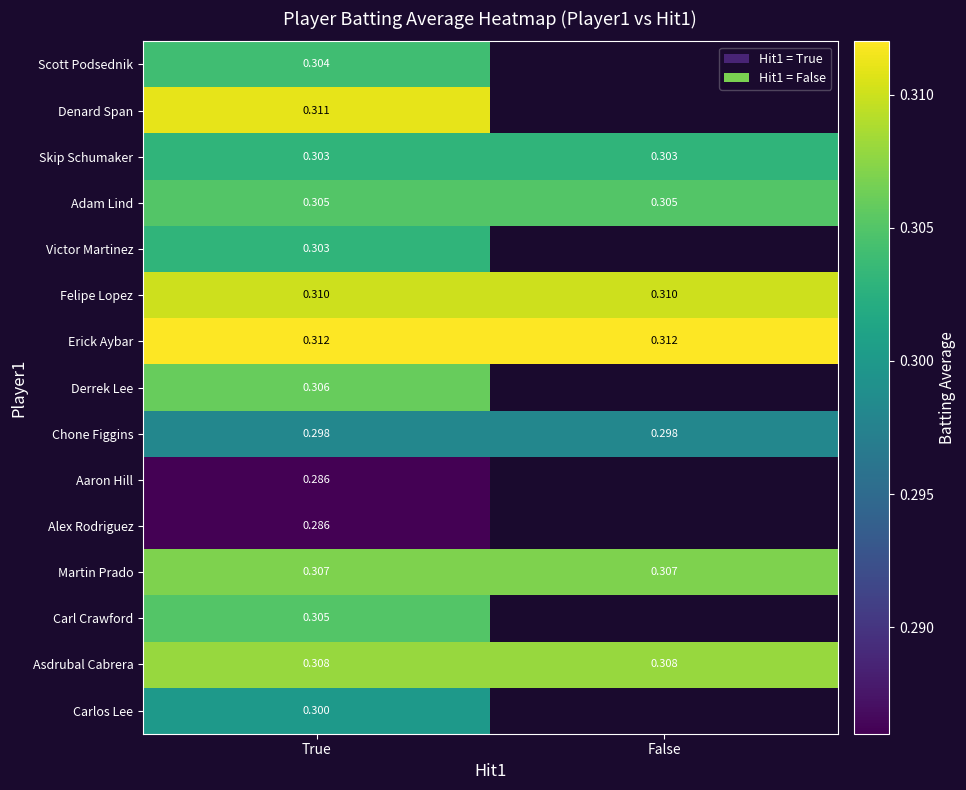

Read the Alex Rodriguez value at True.

0.3